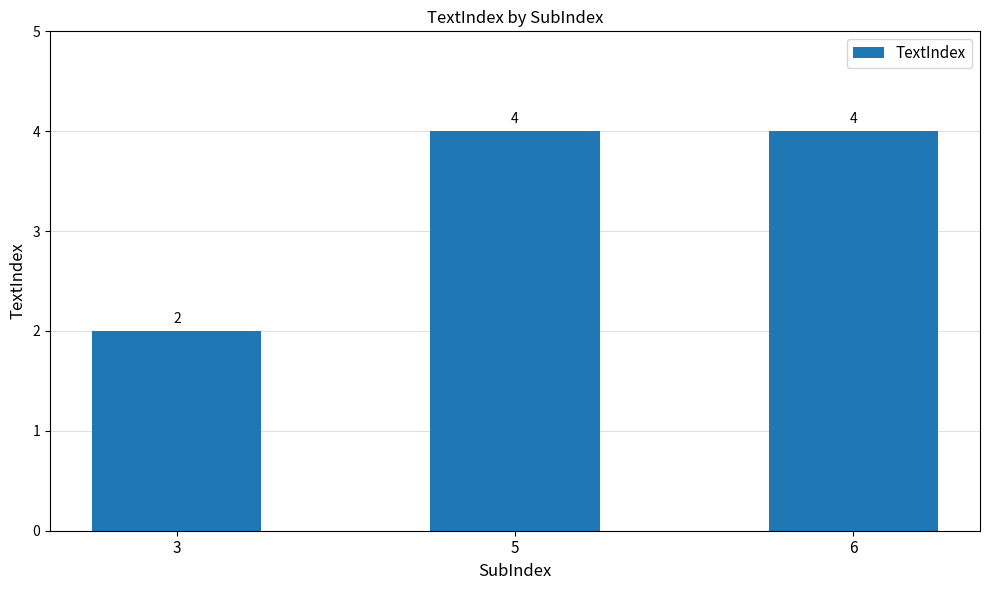

What is the sum of all values?

10